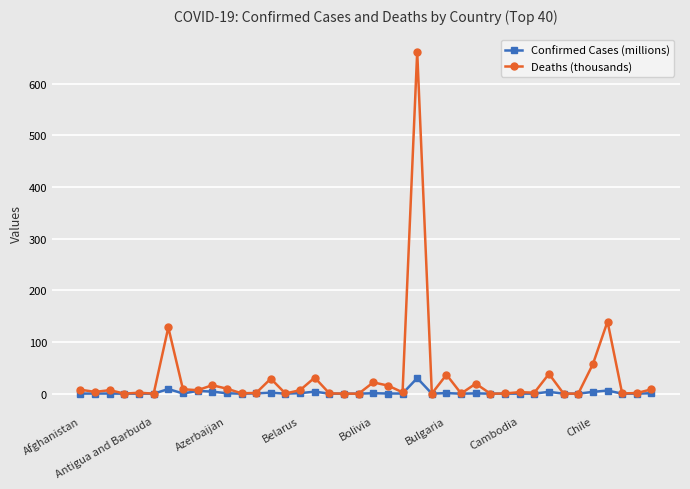

List the series in order of their peak value, highest first.

Deaths (thousands), Confirmed Cases (millions)